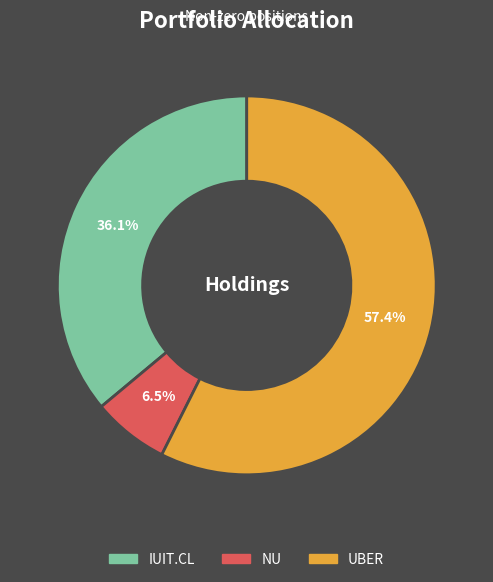

True or false: IUIT.CL accounts for 26% of the total.

False